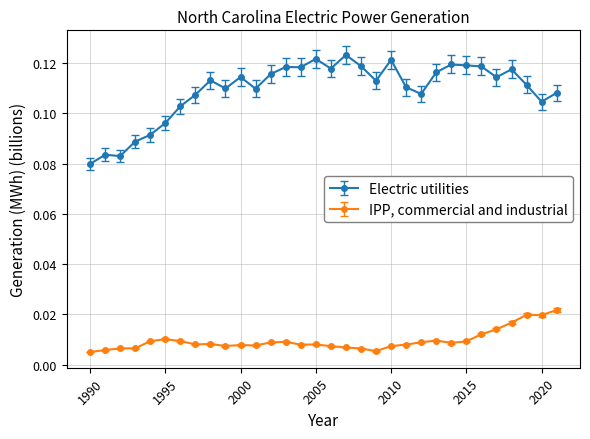

List the series in order of their overall mean, highest first.

Electric utilities, IPP, commercial and industrial